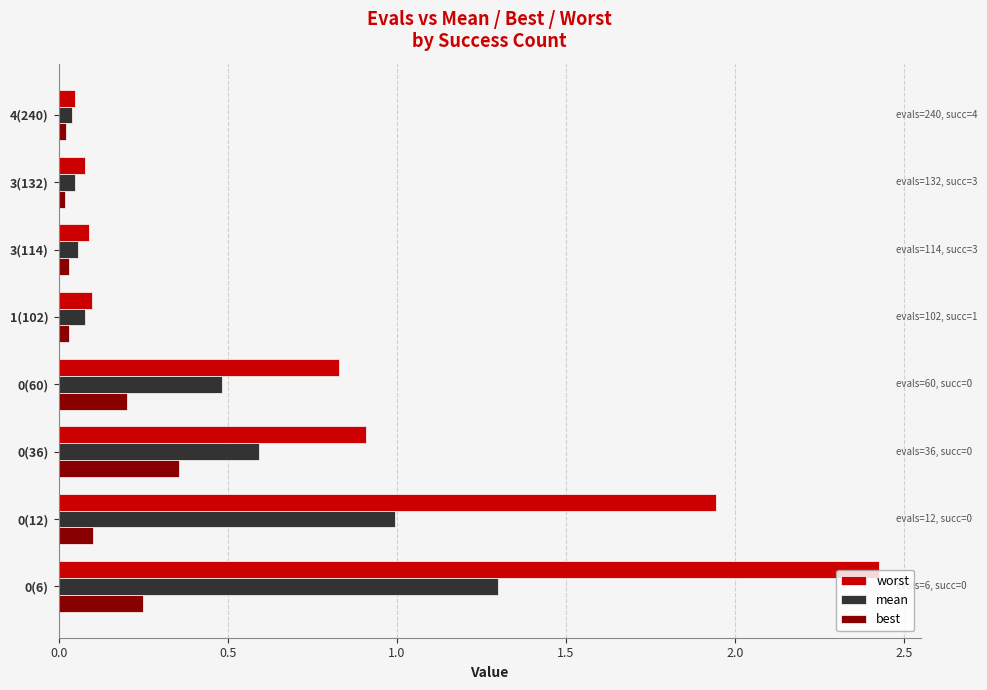

What is the sum of the mean values at 0(60) and 0(6)?

1.8